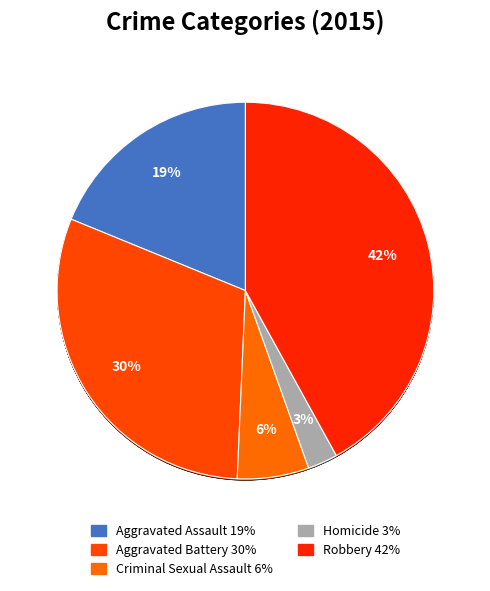

True or false: Homicide accounts for 1% of the total.

False